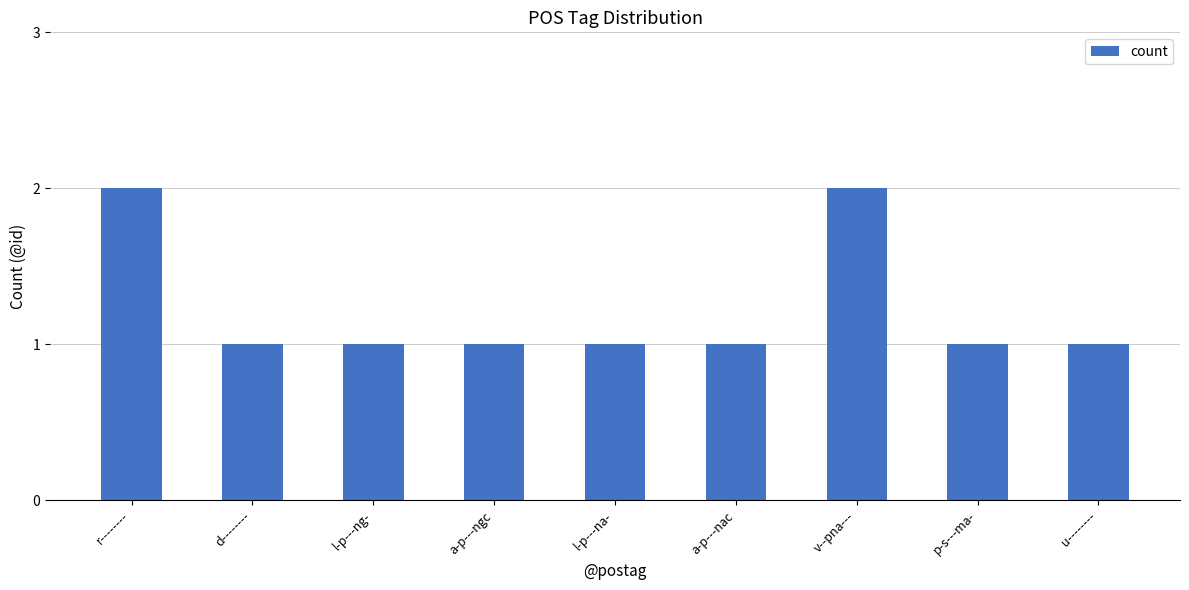

True or false: the data shows 1 at d--------.

True